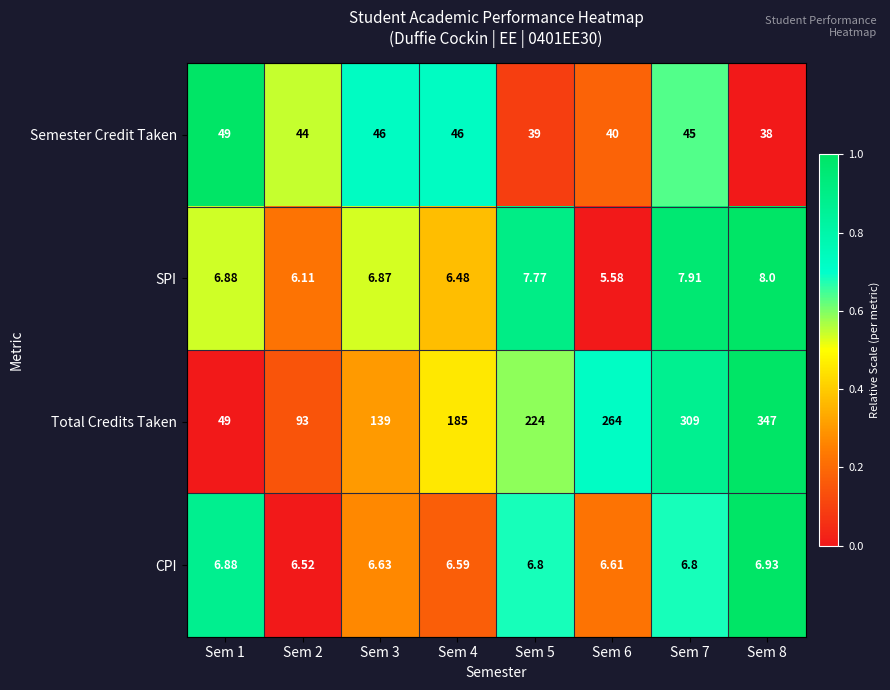

At which category is the sum across all series the highest?

Sem 8